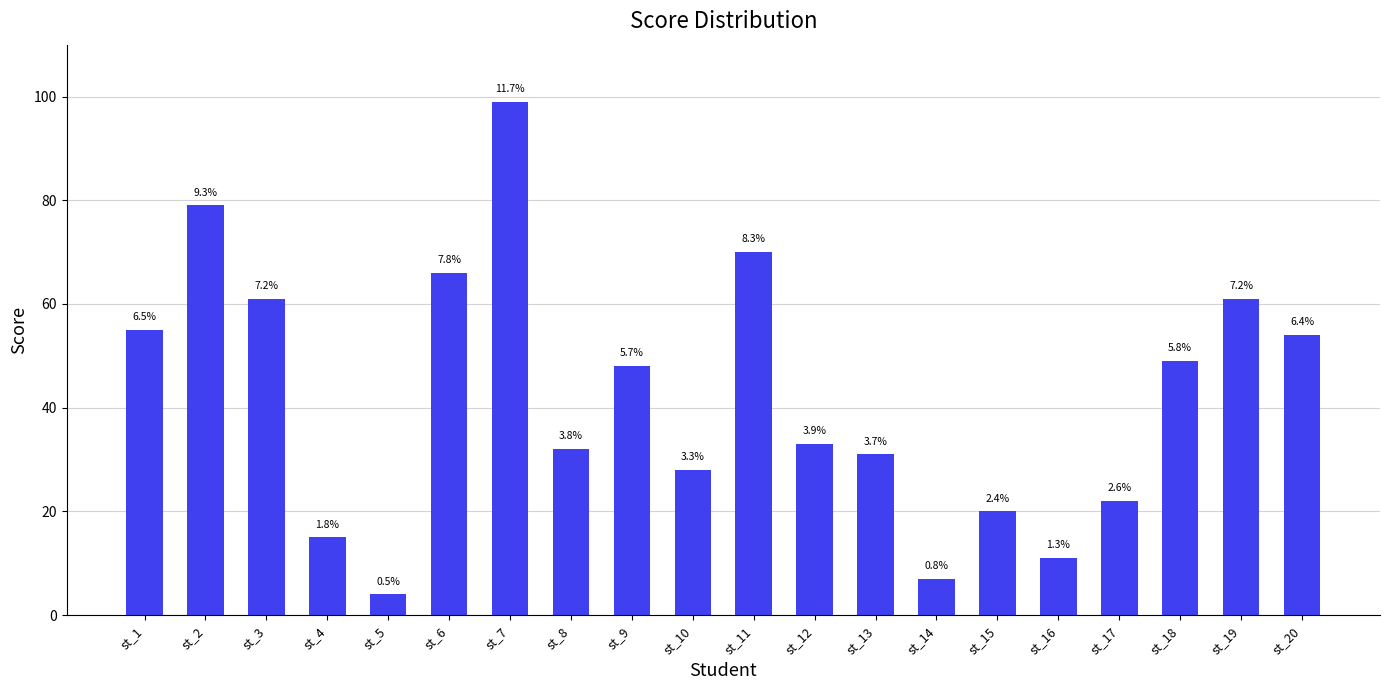

Reading right to left, transcribe all the data shown in this chart.

st_20=54	st_19=61	st_18=49	st_17=22	st_16=11	st_15=20	st_14=7	st_13=31	st_12=33	st_11=70	st_10=28	st_9=48	st_8=32	st_7=99	st_6=66	st_5=4	st_4=15	st_3=61	st_2=79	st_1=55